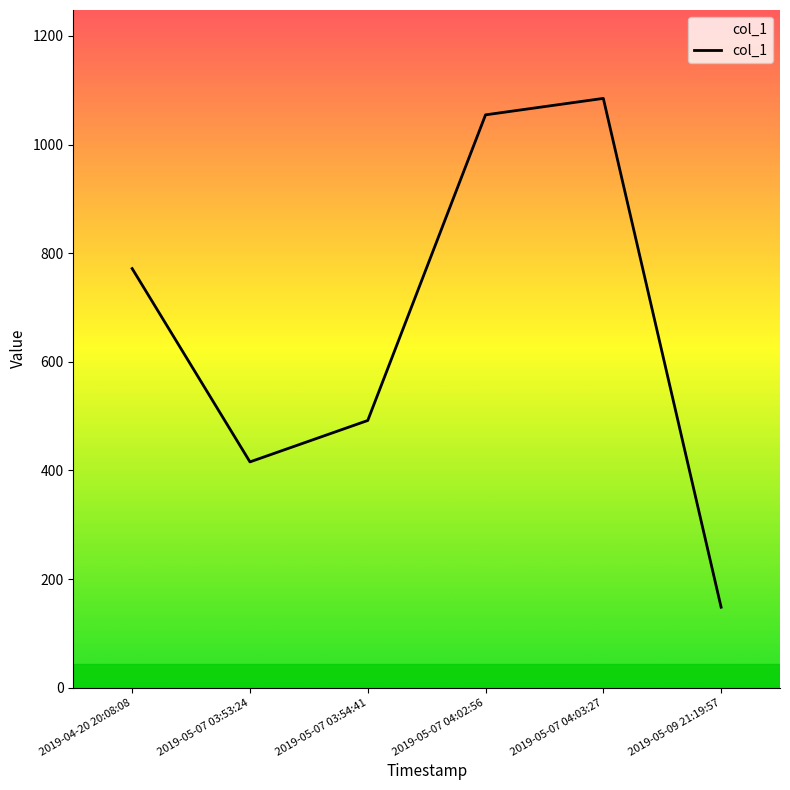

What is the smallest value displayed?

148.1